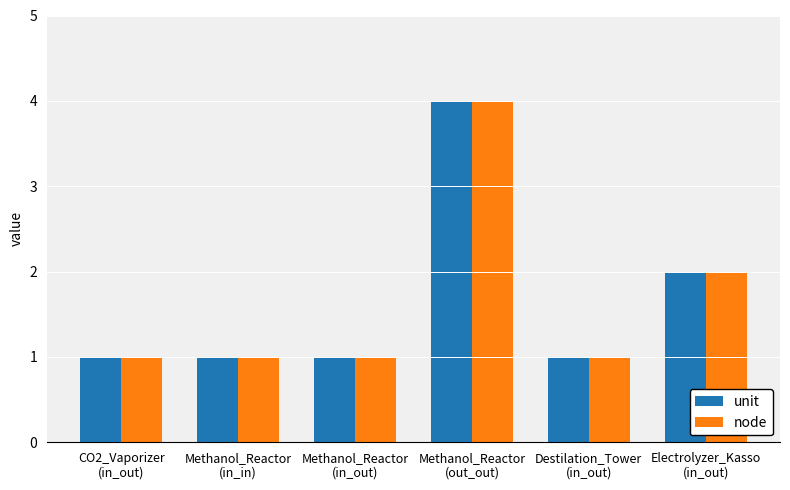

Are the bars horizontal?

No